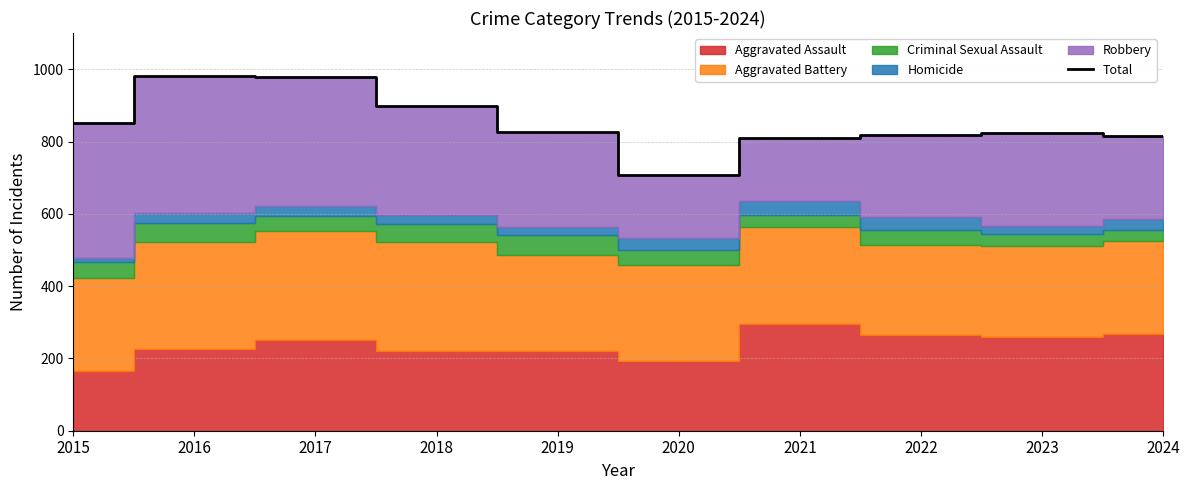

True or false: the data has more than 0 interior local peaks.

True